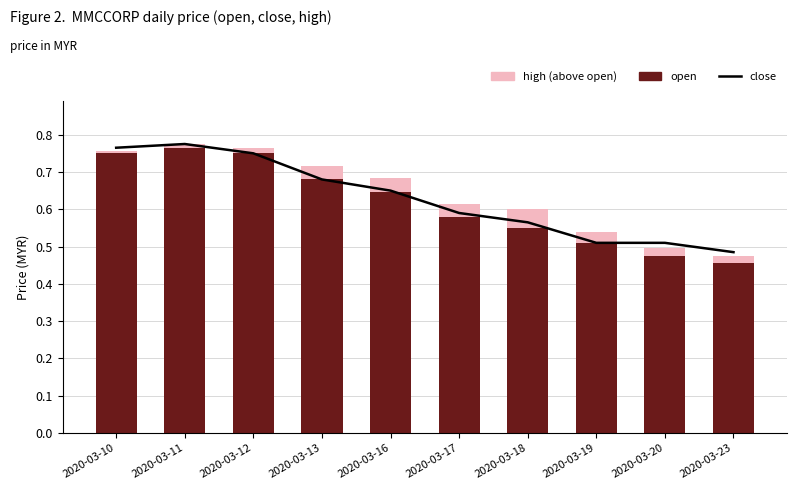

Count the open values in the range 0 to 1.

10